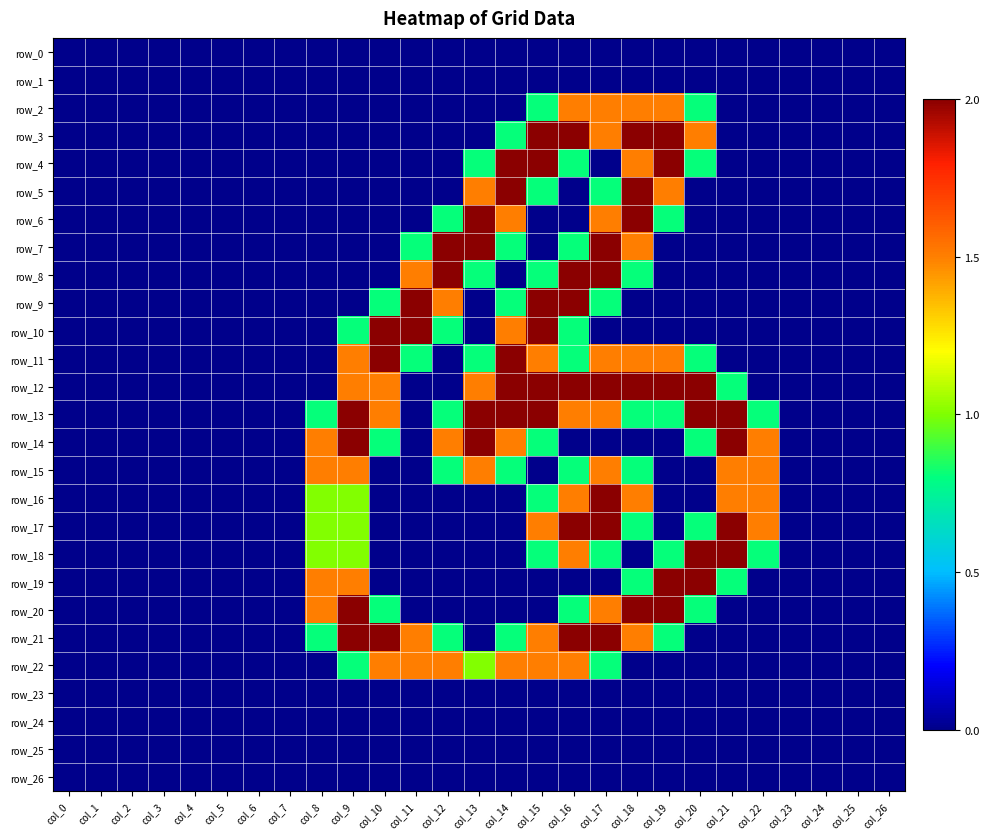

Is it true that row_26 equals 0.0 at col_25?

True